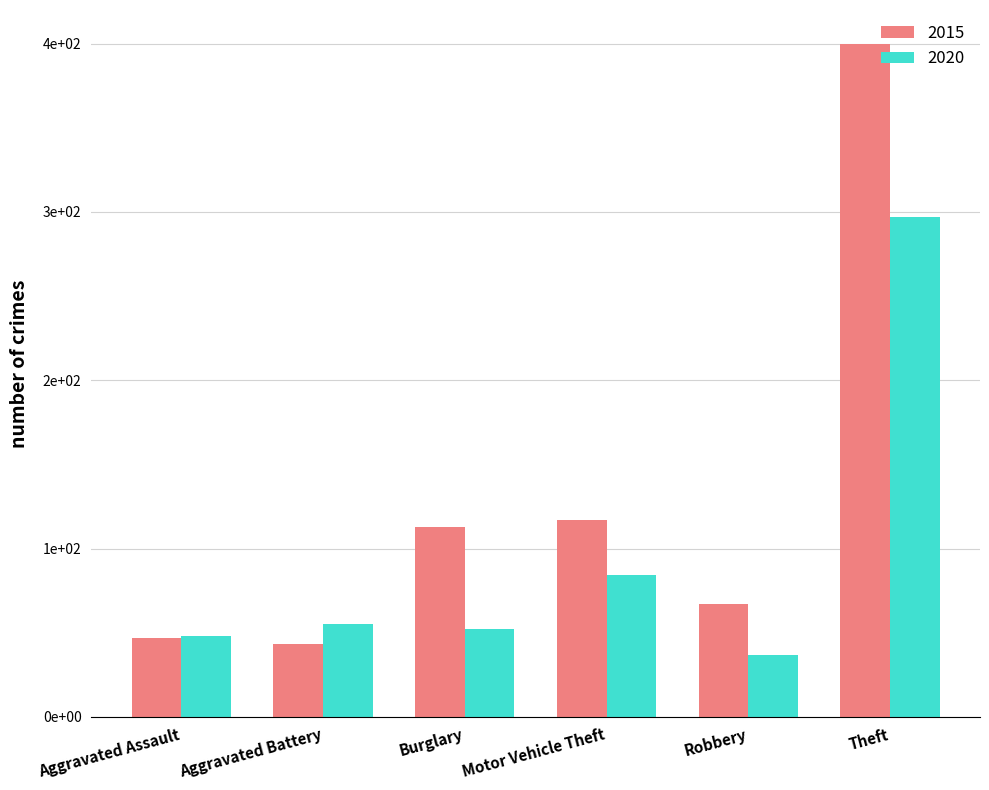

Rank the series at Burglary from highest to lowest value.

2015, 2020